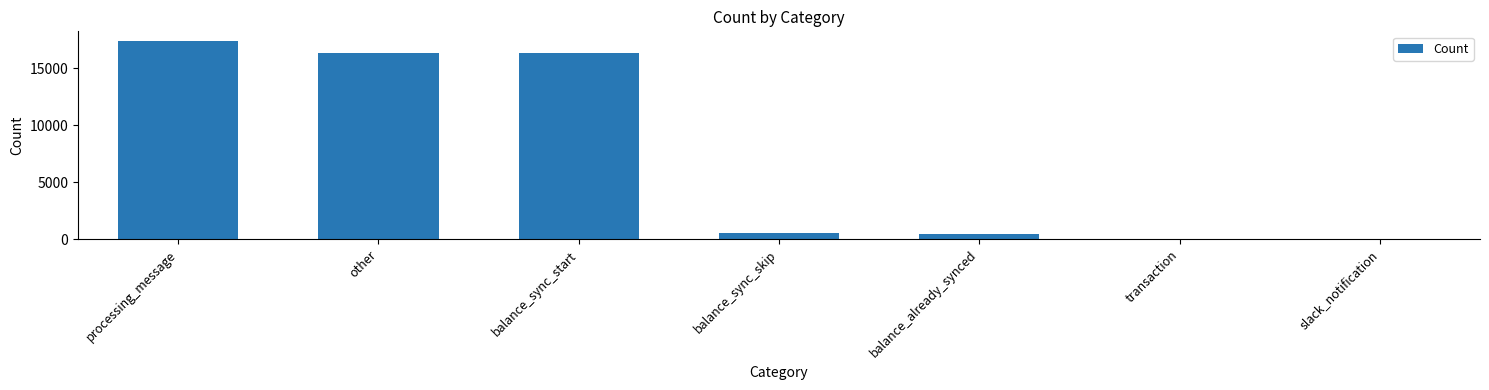

At which category does the chart reach its peak across all series?

processing_message